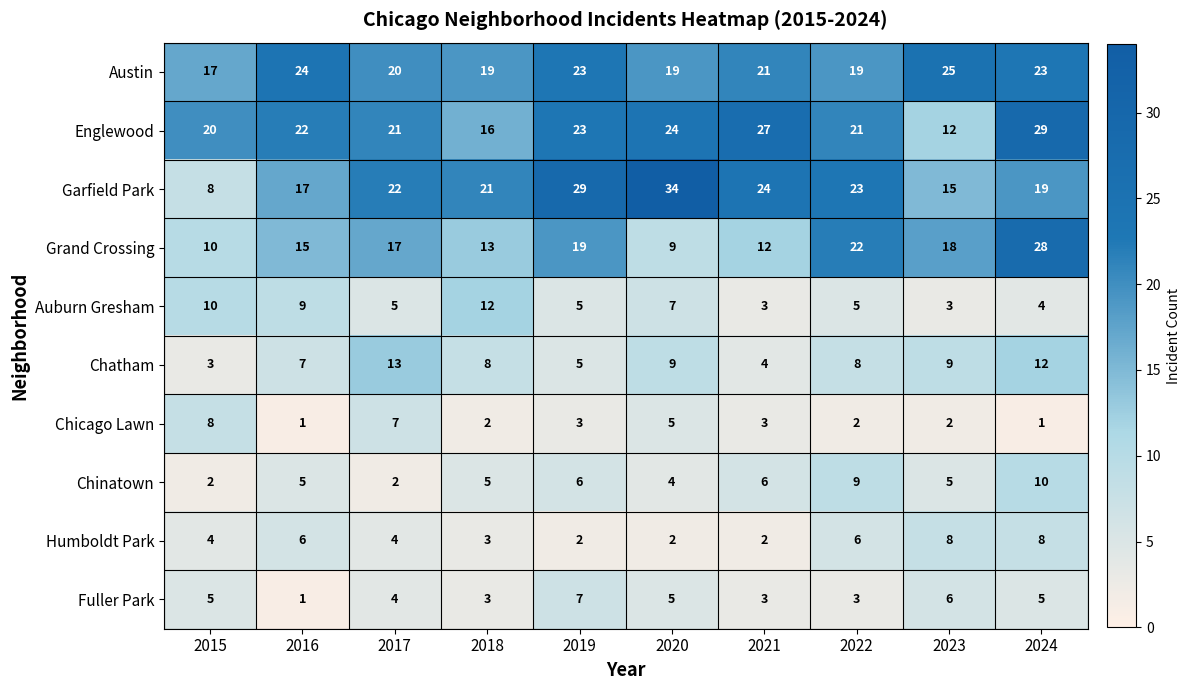

Which category has the highest value across all series?

2020